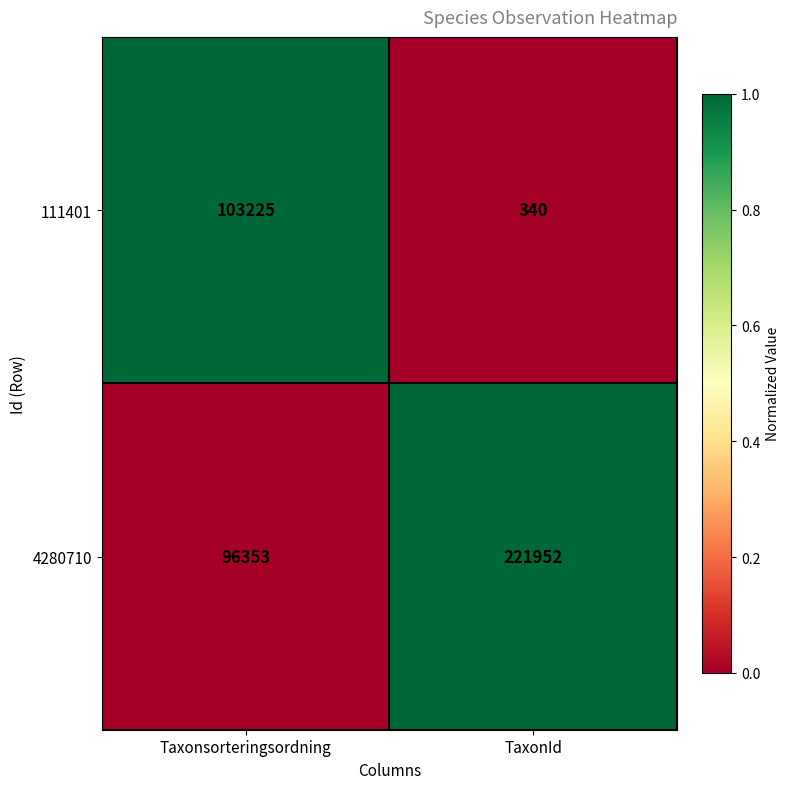

What value does the 4280710 series have at Taxonsorteringsordning?

96353